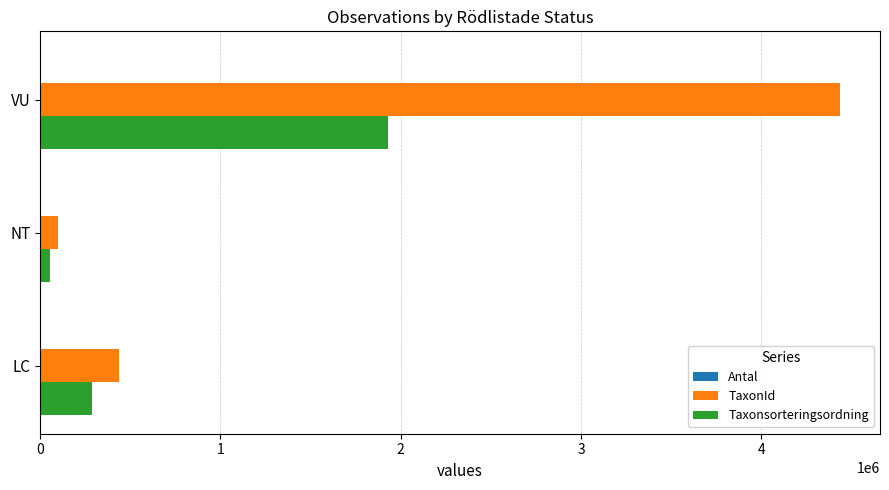

True or false: Taxonsorteringsordning has a value of 288776 at LC.

True